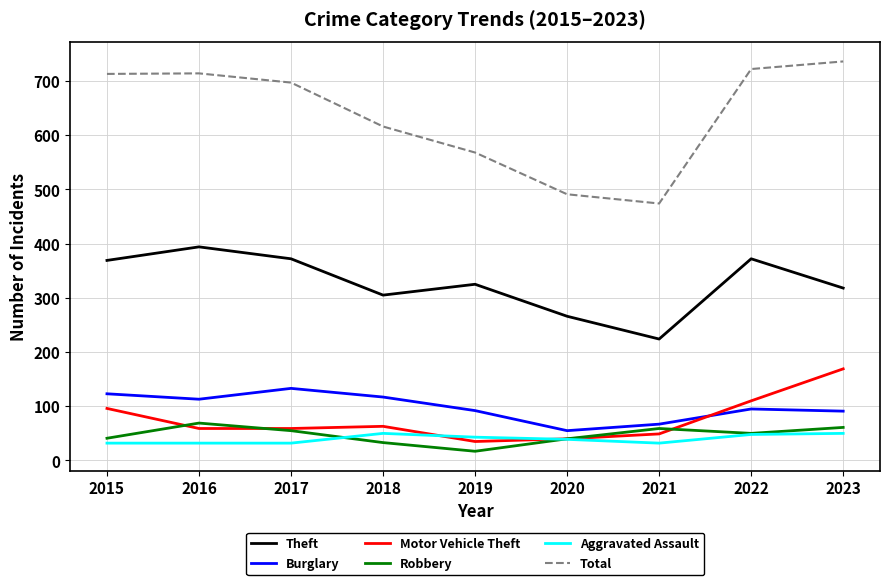

True or false: Total has a value of 793 at 2021.

False